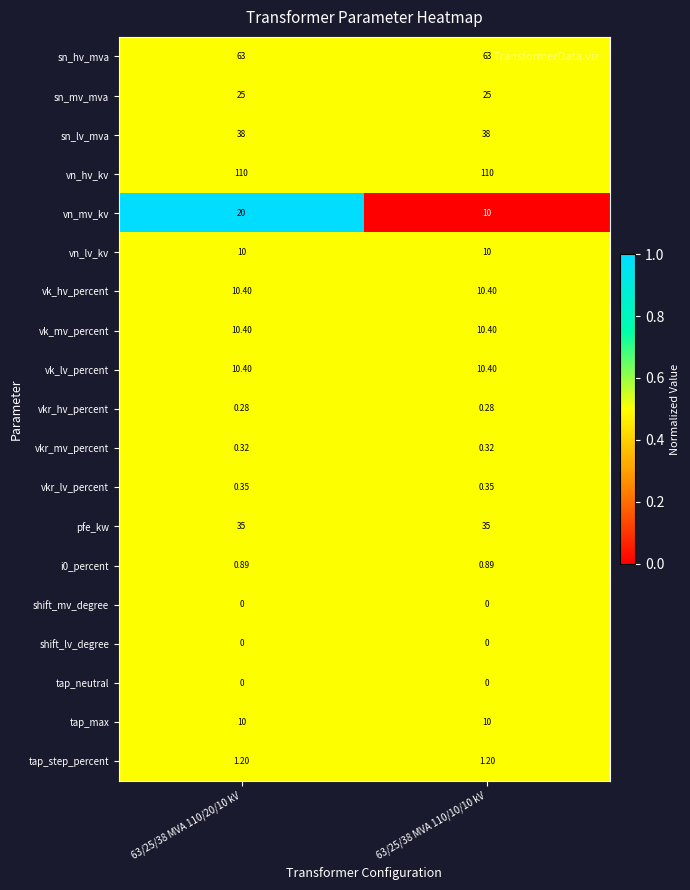

Which series has the widest spread of values?

vn_mv_kv